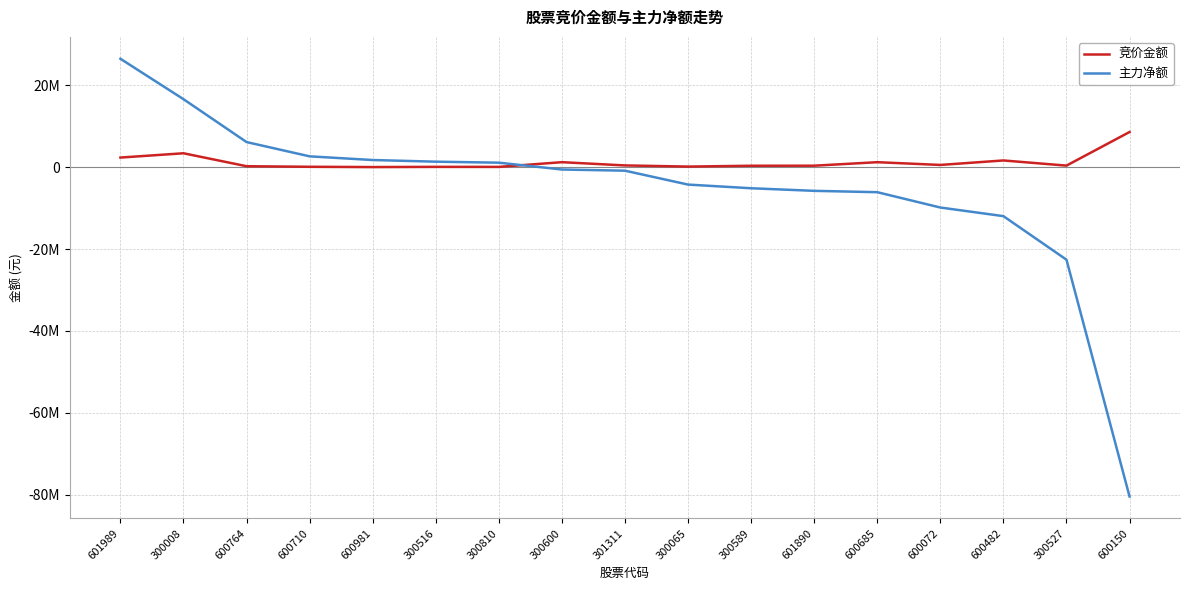

What is the difference between the 竞价金额 values at 300008 and 600685?

2179461